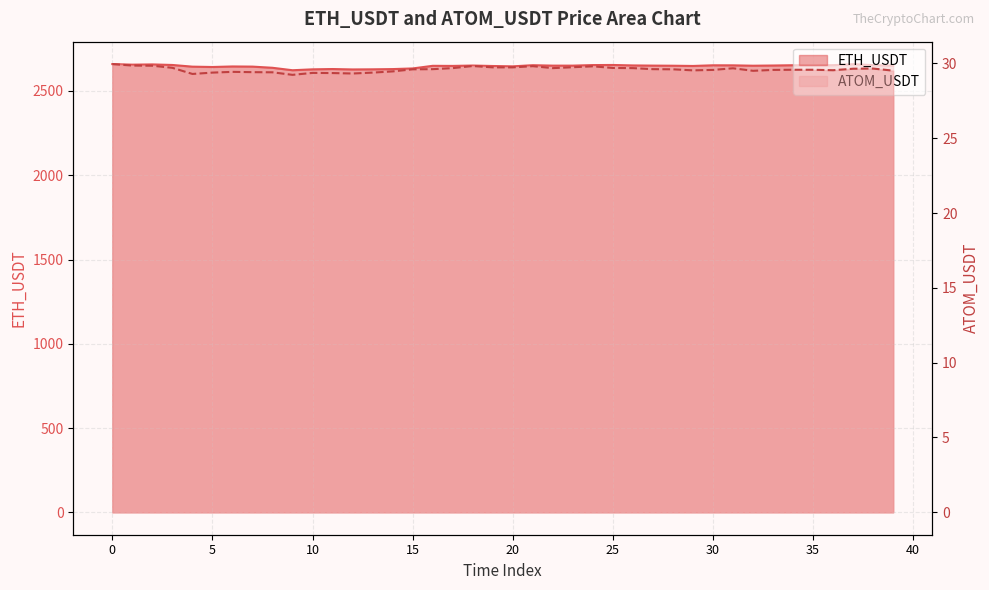

What is the difference between the maximum and second lowest values in the ETH_USDT series?

31.8